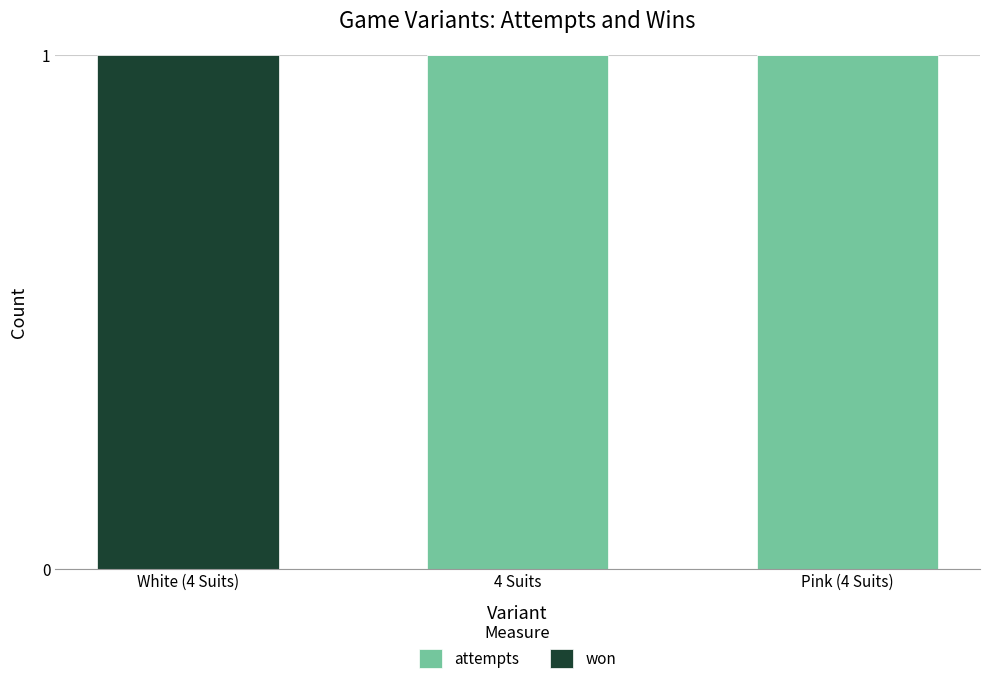

The value of attempts at White (4 Suits) is 0. True or false?

True